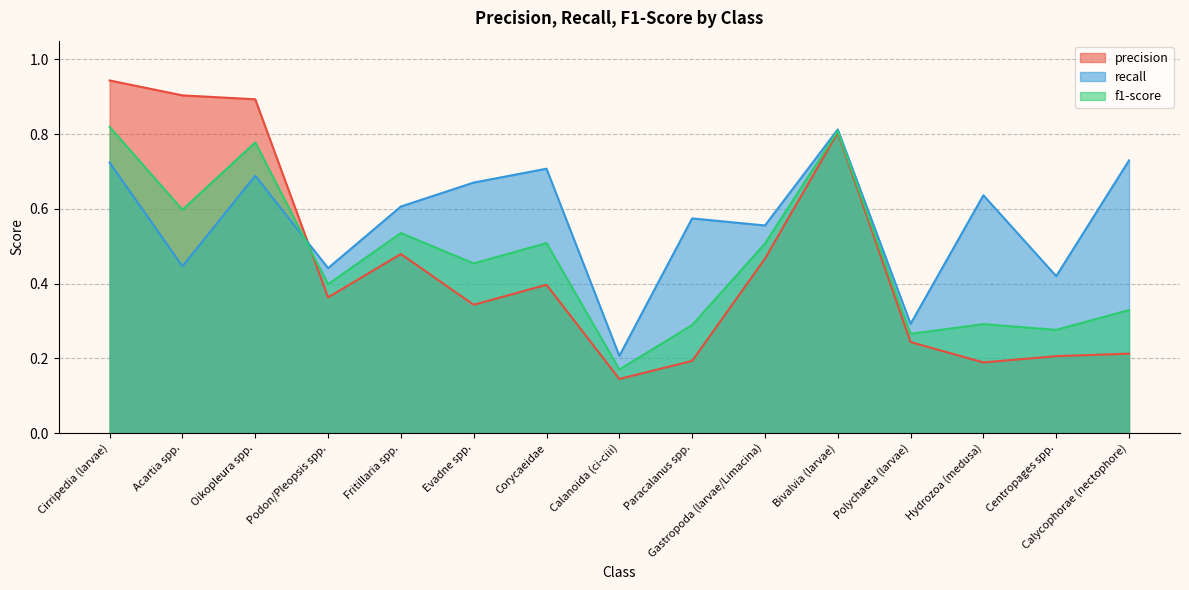

Between which two adjacent categories do precision and recall first intersect?

Oikopleura spp. and Podon/Pleopsis spp.